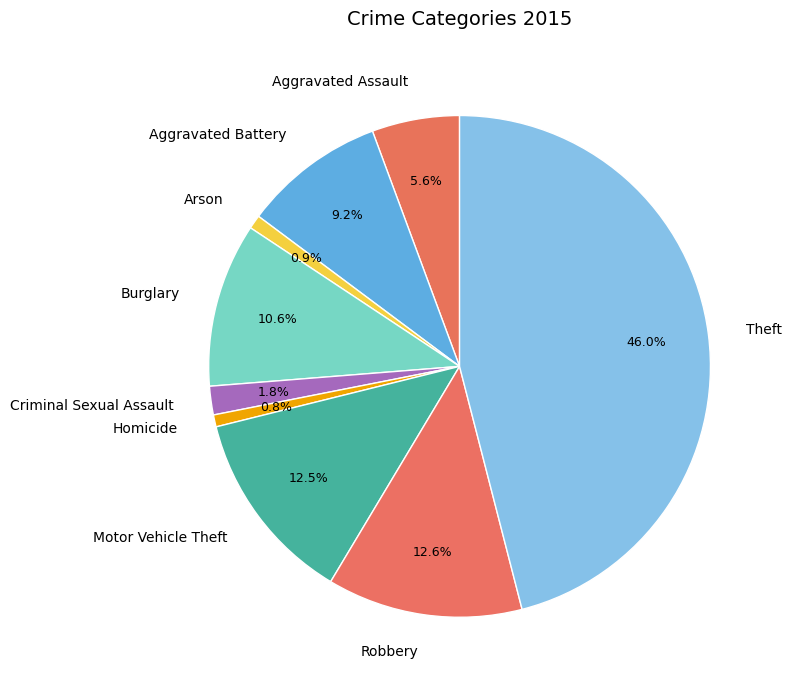

Is it true that Aggravated Battery is 9% of the pie?

True